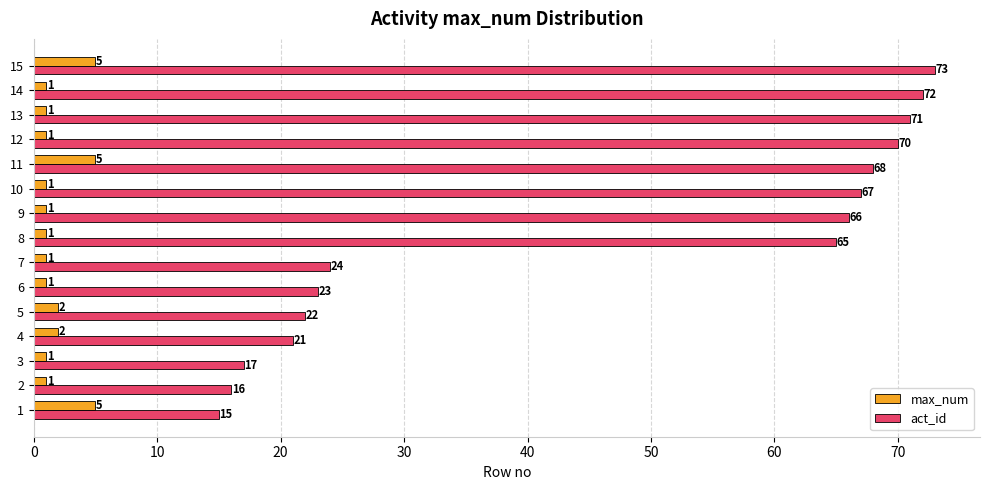

What is the difference between the second highest and minimum values in the act_id series?

57